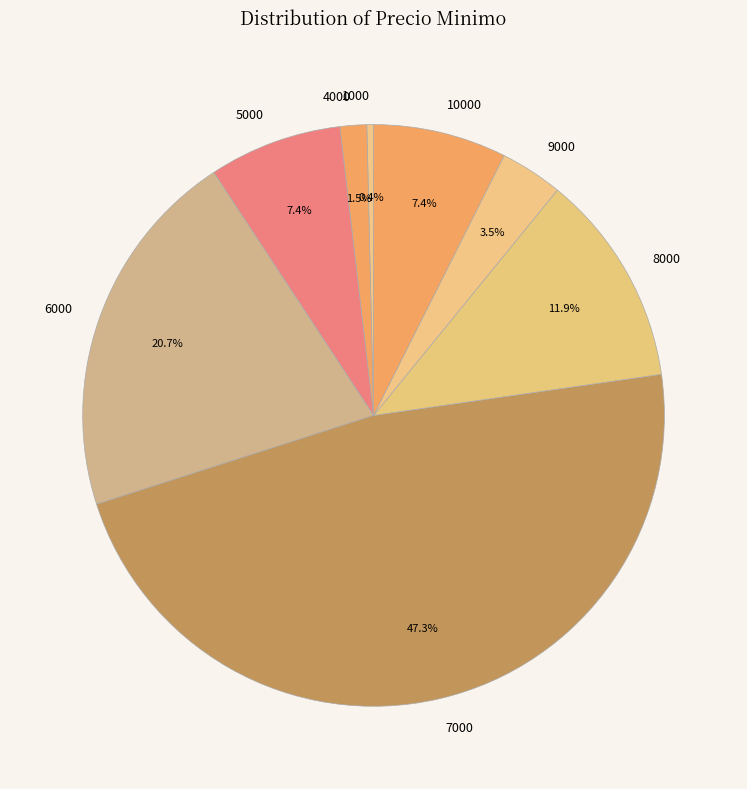

Which slice is the largest?

7000